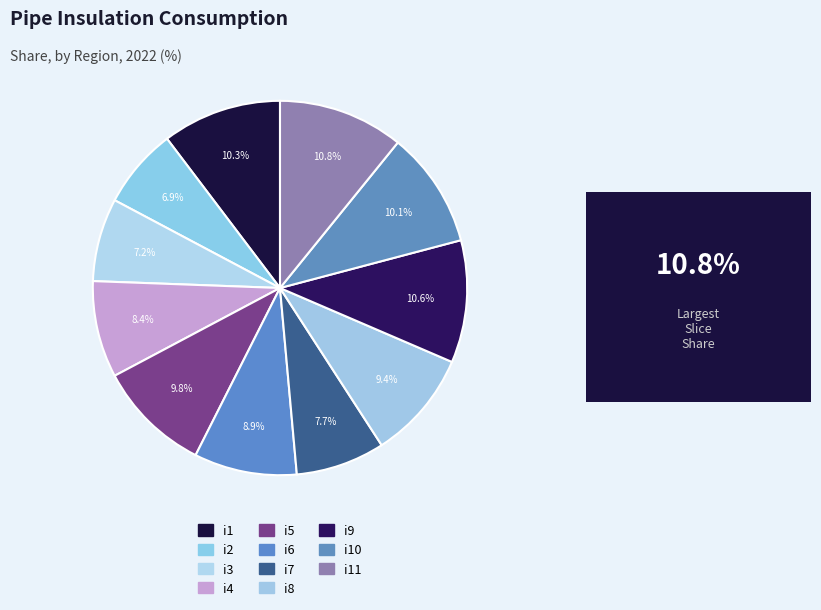

Is there a majority slice in this chart?

No